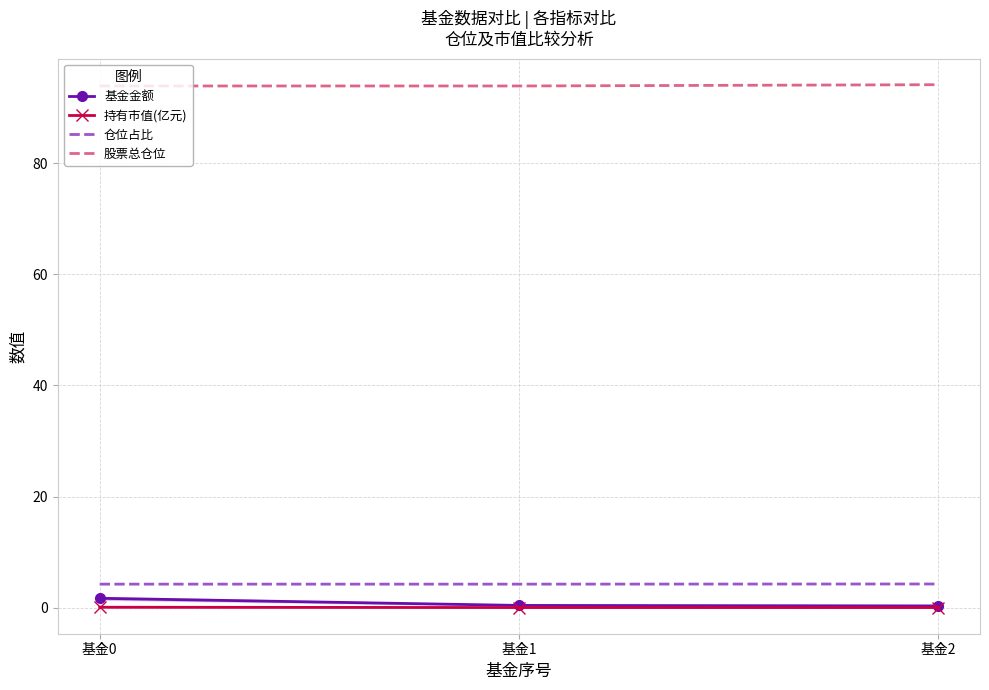

Which category has the highest value in the 仓位占比 series?

基金2